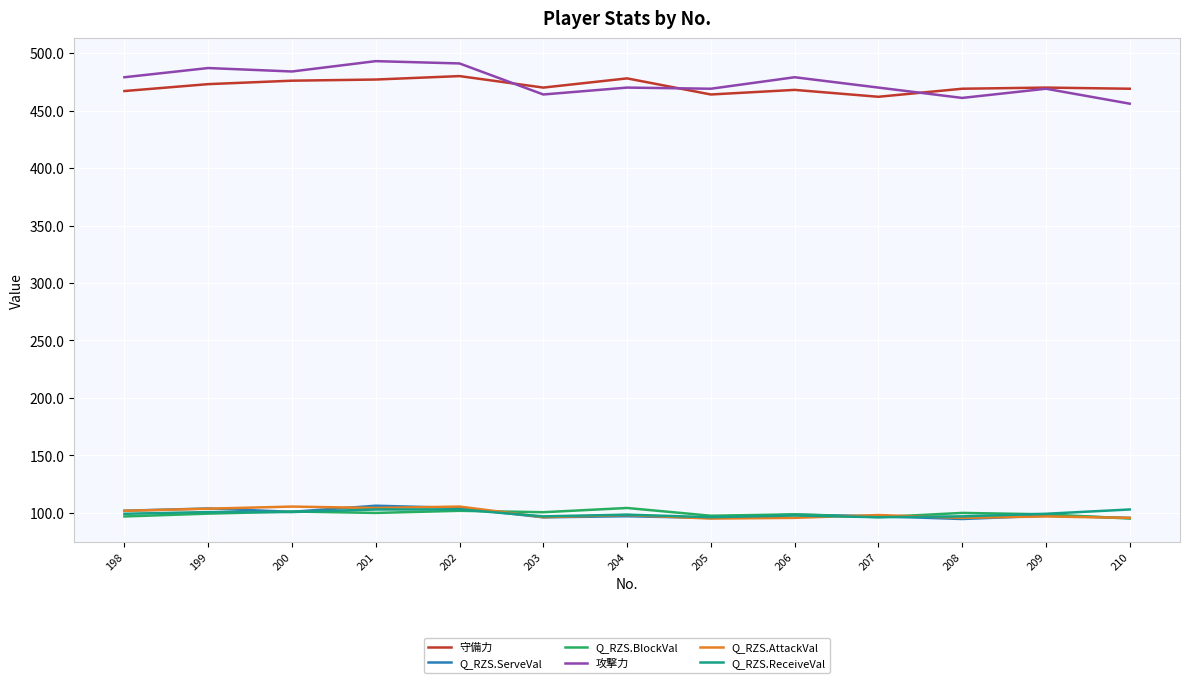

True or false: Q_RZS.AttackVal and 攻撃力 intersect in this chart.

False